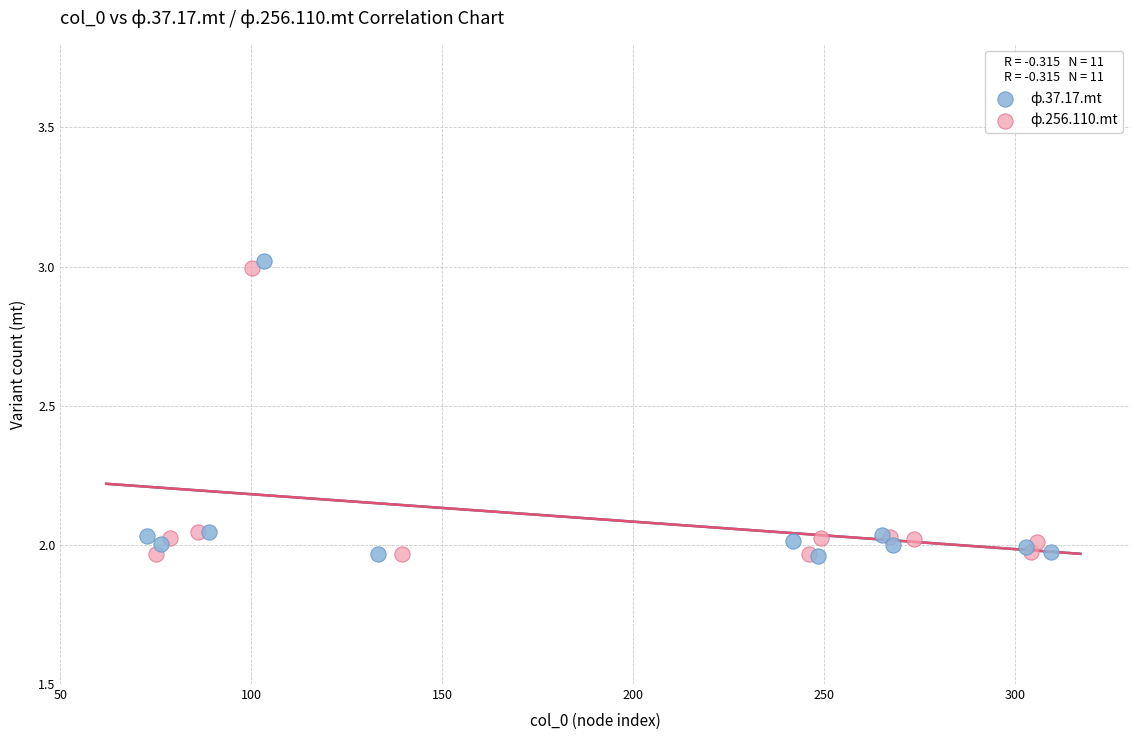

What are all the series names shown in the legend?

ф.37.17.mt, ф.256.110.mt